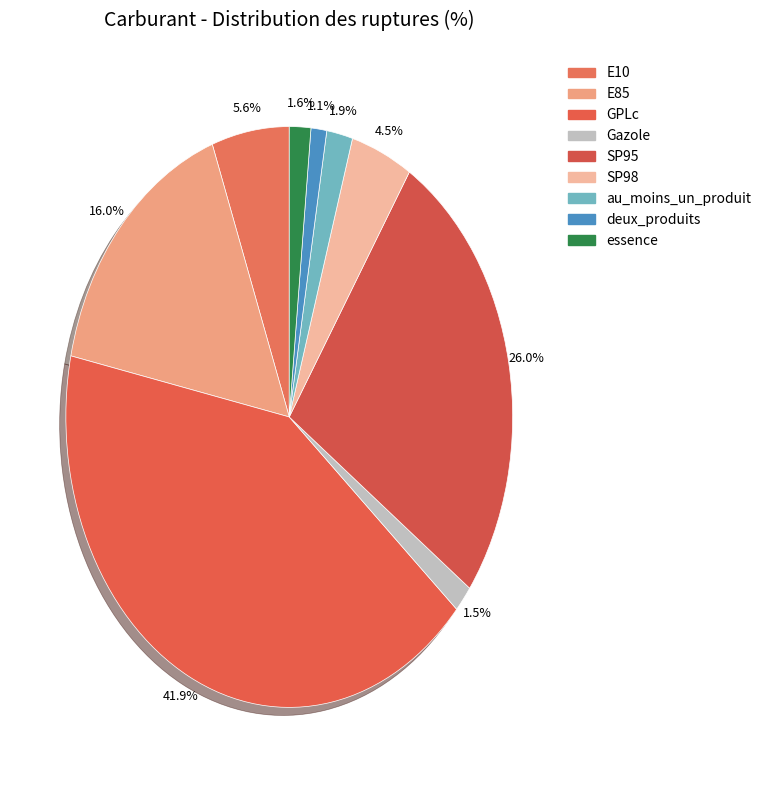

What is the change in value from E10 to SP98?

-1.0